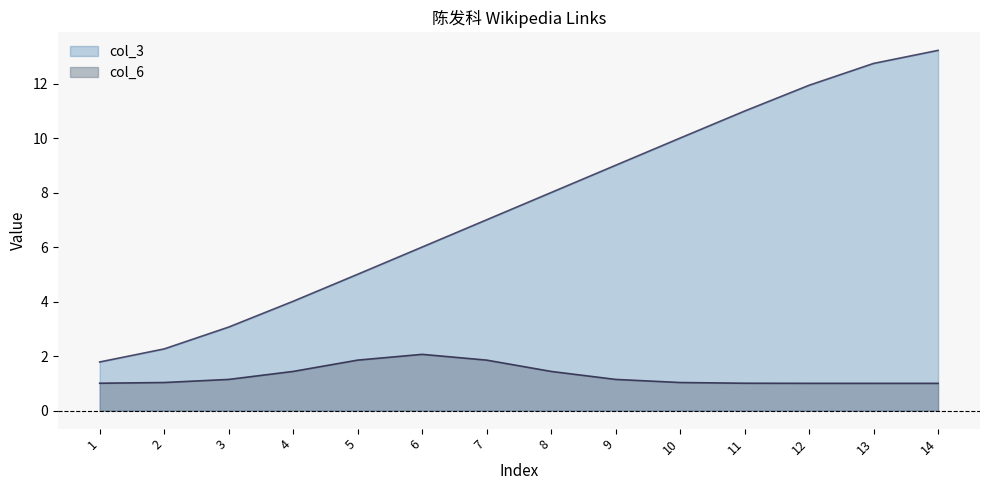

Approximately how many times larger is the value at 3 compared to 8?

0.4